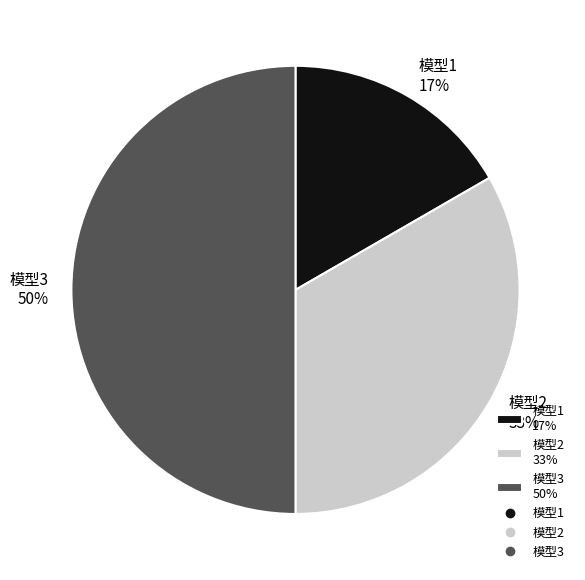

Approximately how many times larger is the value at 模型3 50% compared to 模型2 33%?

1.5